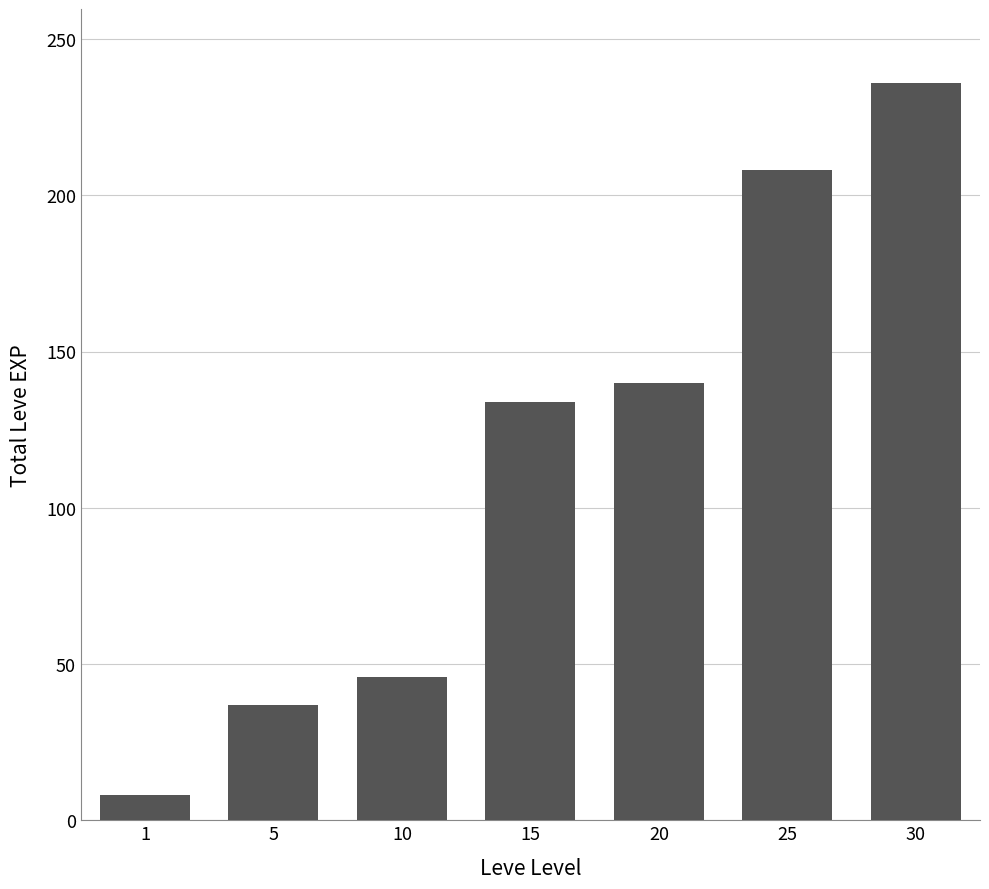

The value at 10 is 46. True or false?

True